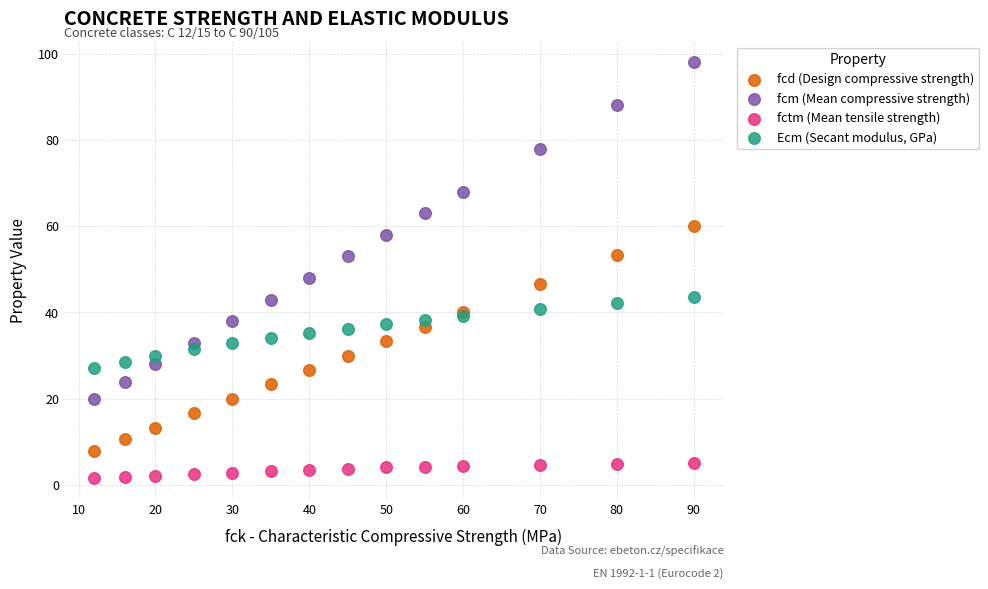

Which series reaches the maximum Y coordinate?

fcm (Mean compressive strength)